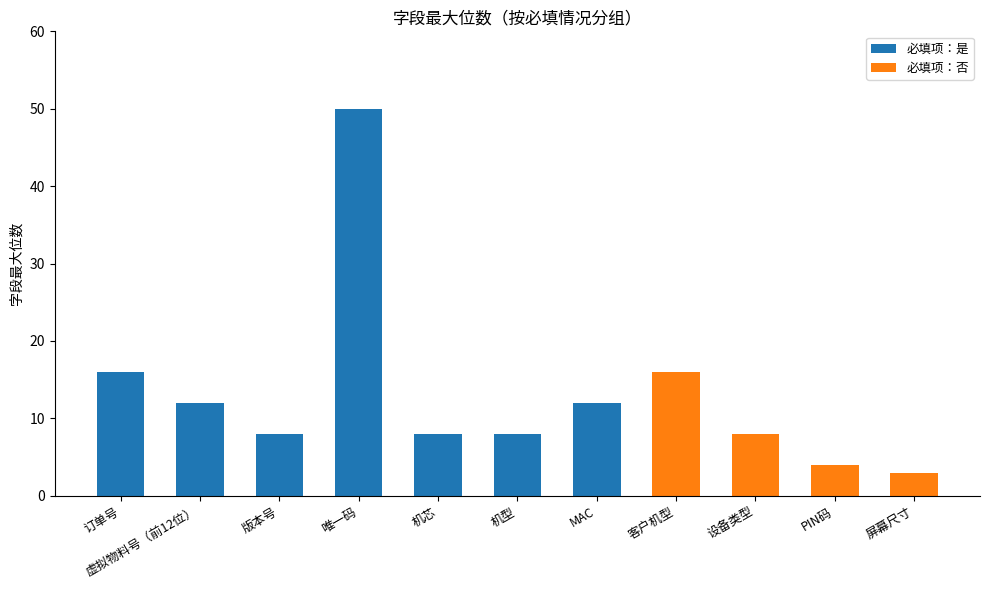

What is the highest value of the 必填项：是 series?

50